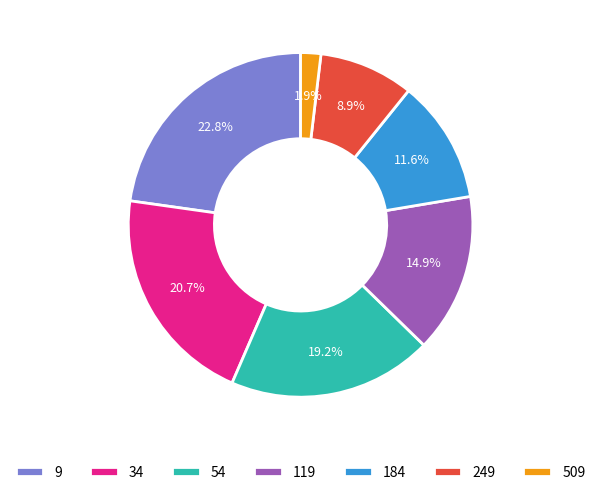

What percentage is NOT represented by 119?

85.1%